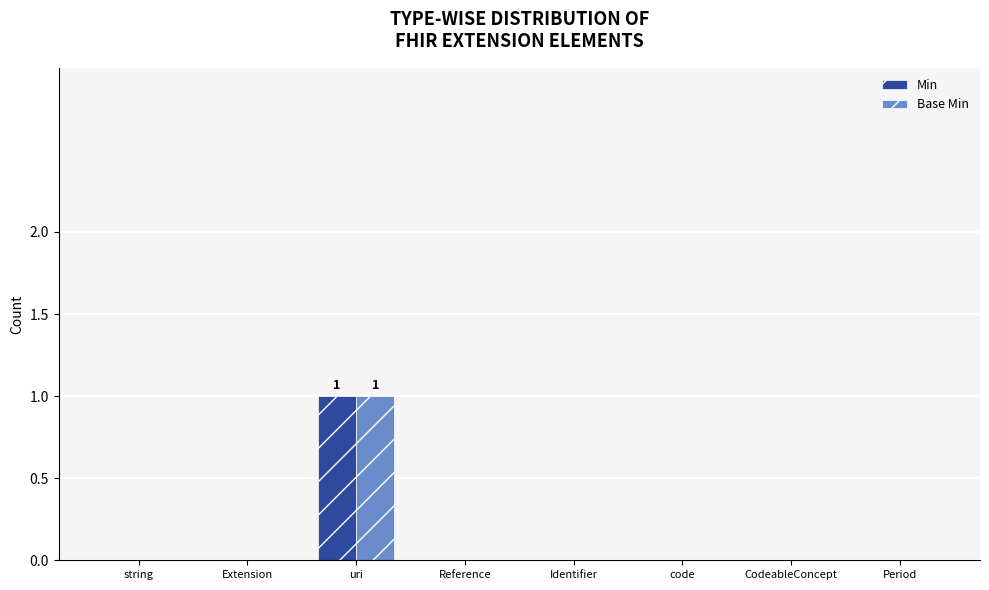

True or false: Min has a value of 1 at Extension.

False